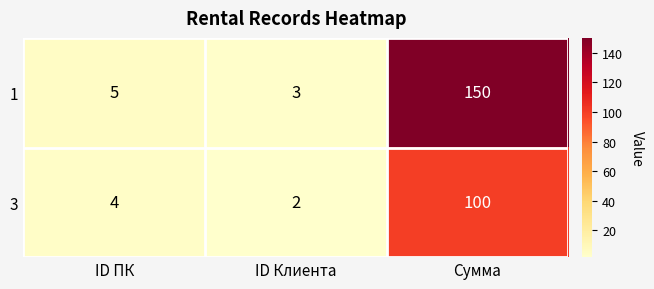

Which series changed the most between ID Клиента and Сумма?

1